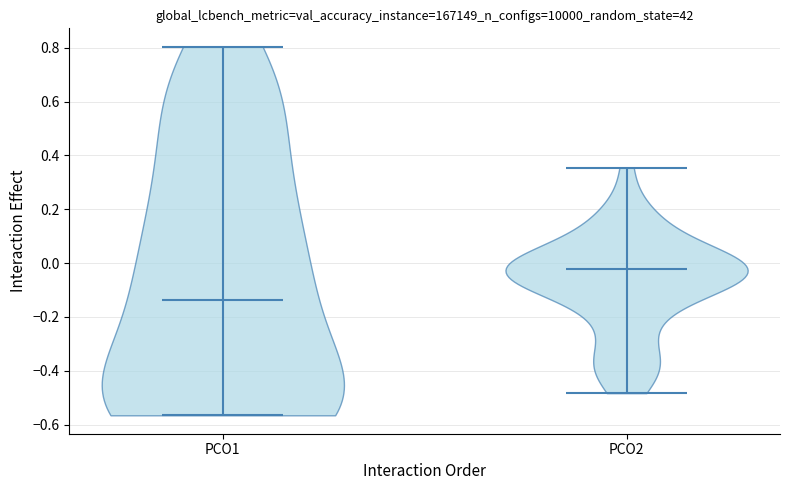

Reading left to right, read every violin against the y-axis: where its median line is, and the lowest and highest points it reaches. The values are not printed on the chart, so give them approximately, as read against the axis.

PCO1: median line -0.14, lowest point -0.56, highest point 0.80
PCO2: median line -0.02, lowest point -0.48, highest point 0.36